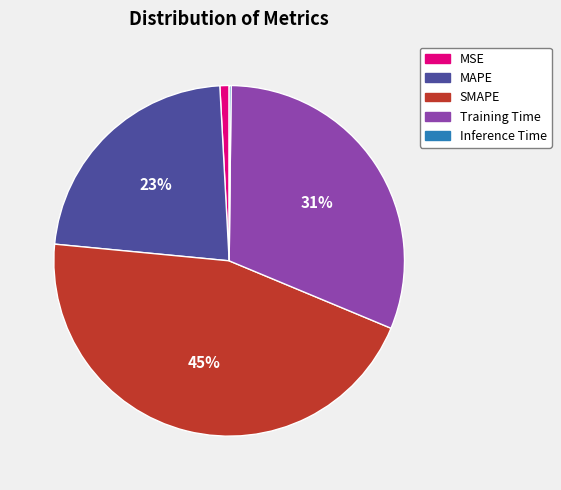

Which slice is the largest?

SMAPE